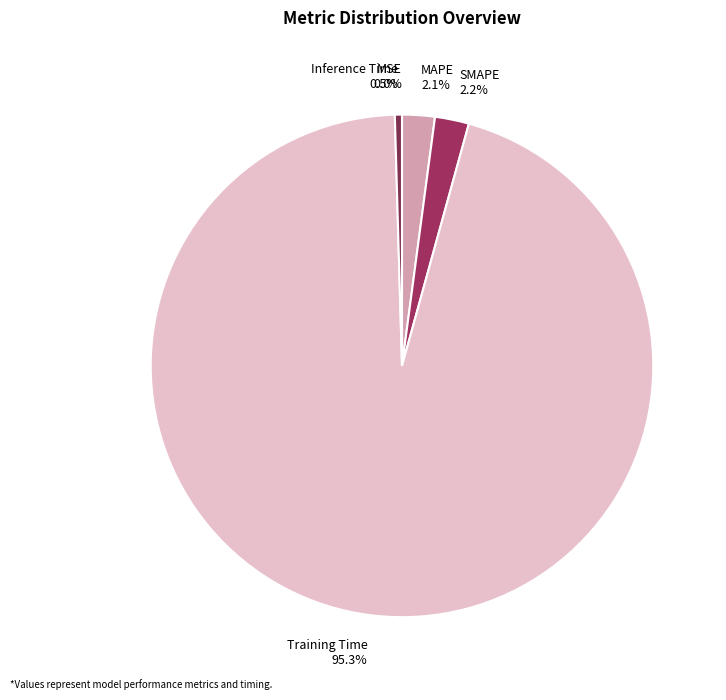

Is it true that MSE is 0% of the pie?

True